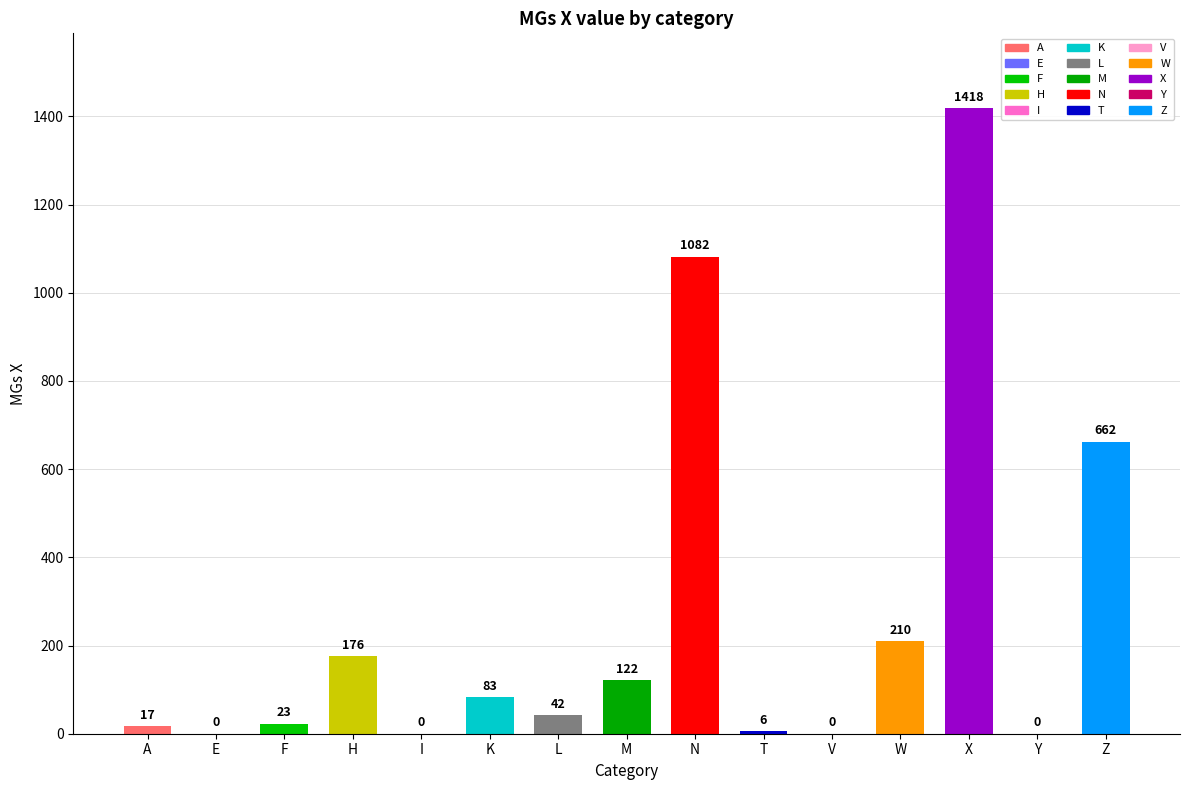

Which has a higher value, Z or N?

N